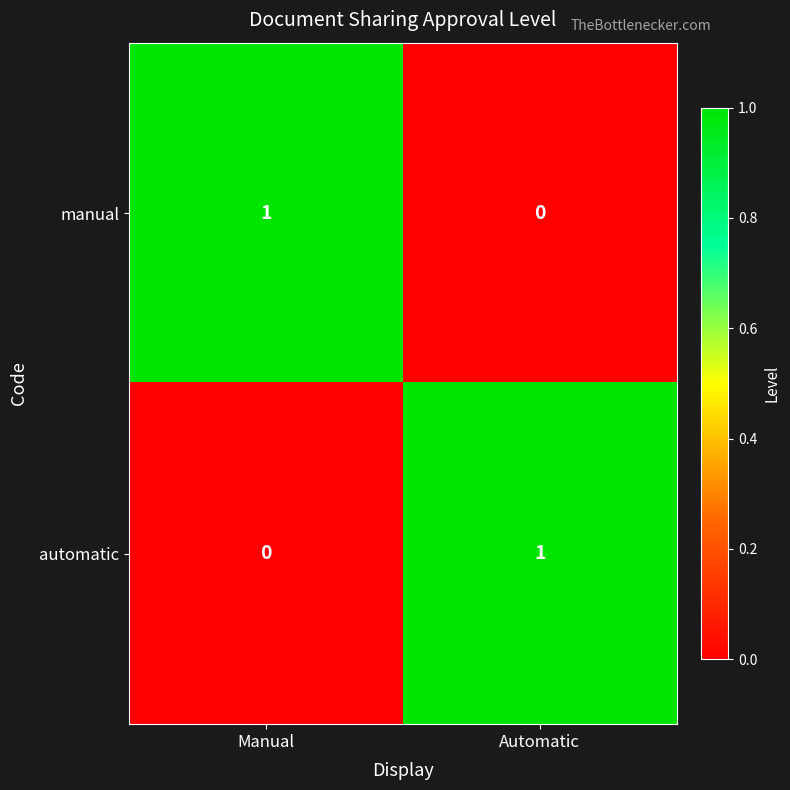

Where is manual nearest to the value 0?

Automatic